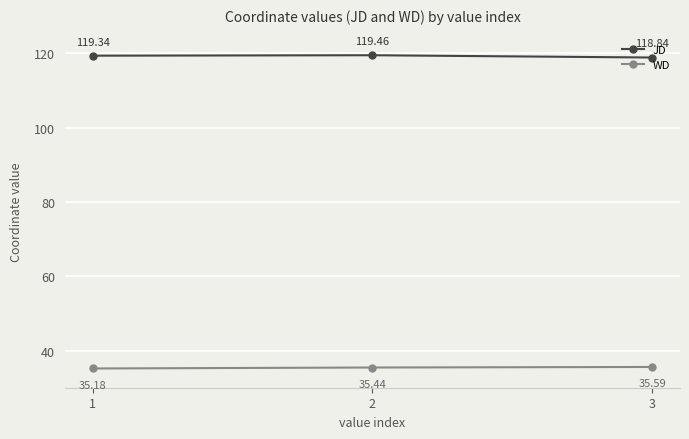

Count the JD values in the range 118 to 119.

1